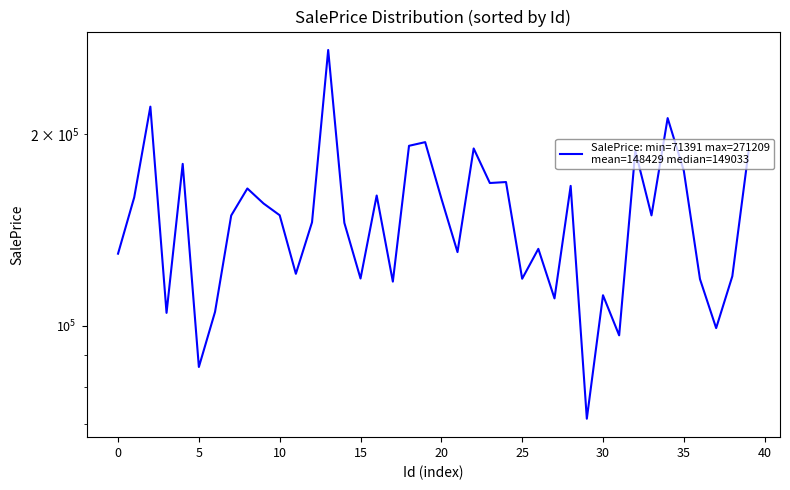

Does the chart have visible grid lines?

No